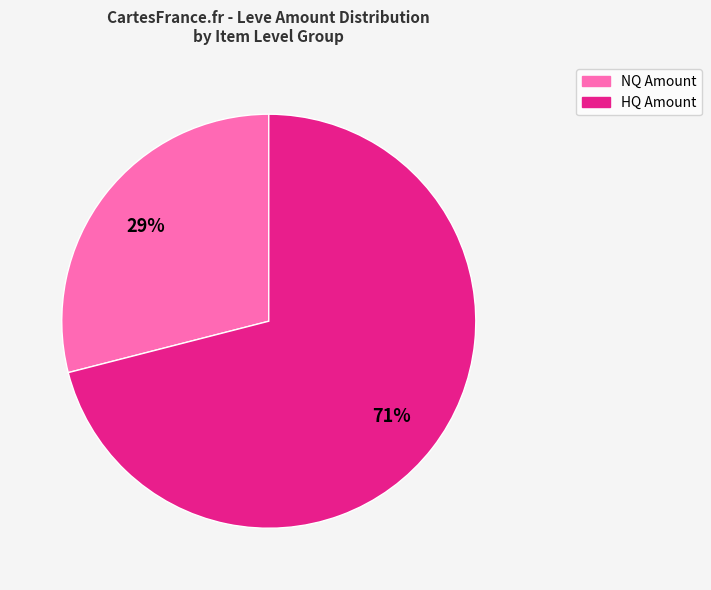

To the nearest percent, what is the difference between the largest and smallest slice percentages?

42%